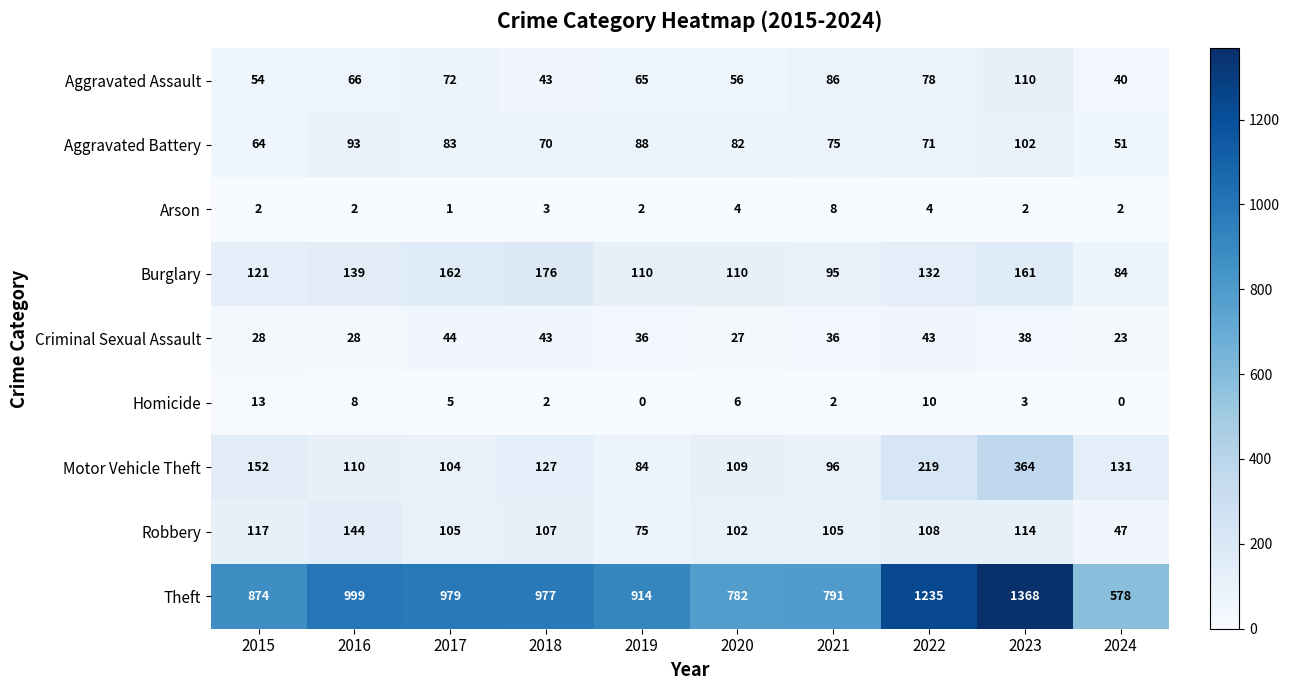

The Aggravated Battery series shows 71 at 2022. True or false?

True